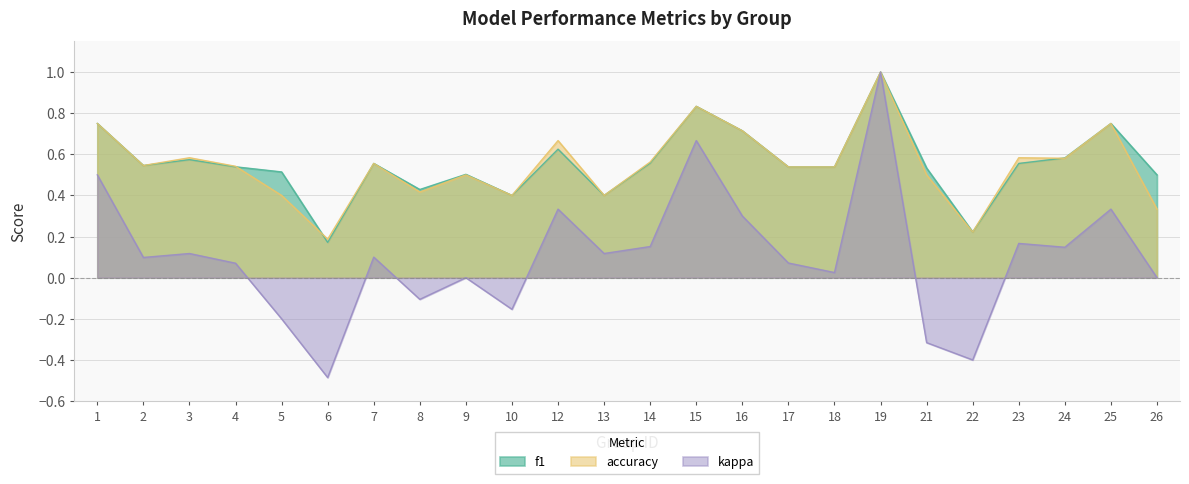

True or false: kappa and accuracy cross at least once.

False